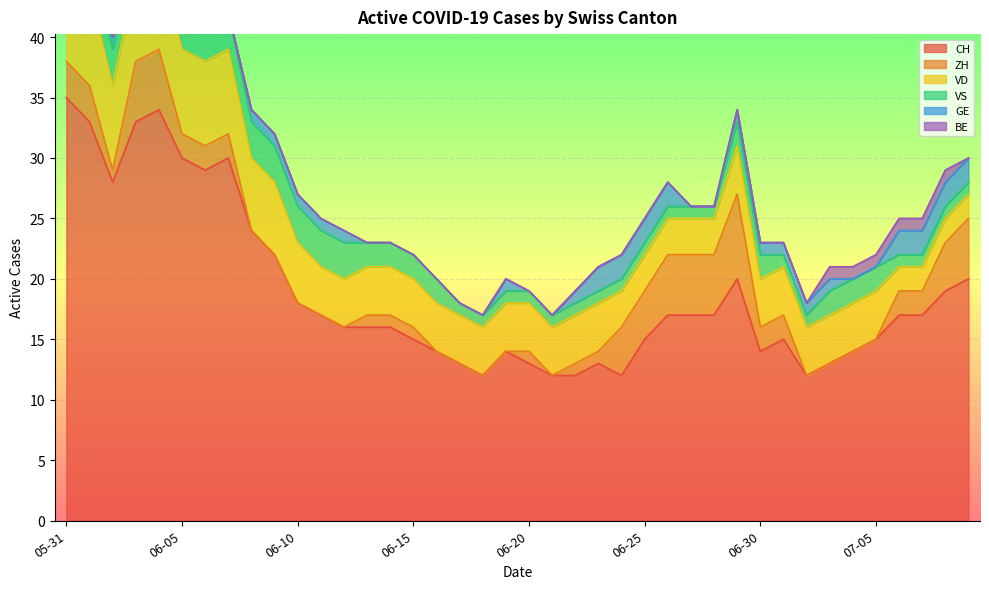

At which category does GE reach its first local peak?

2020-06-19